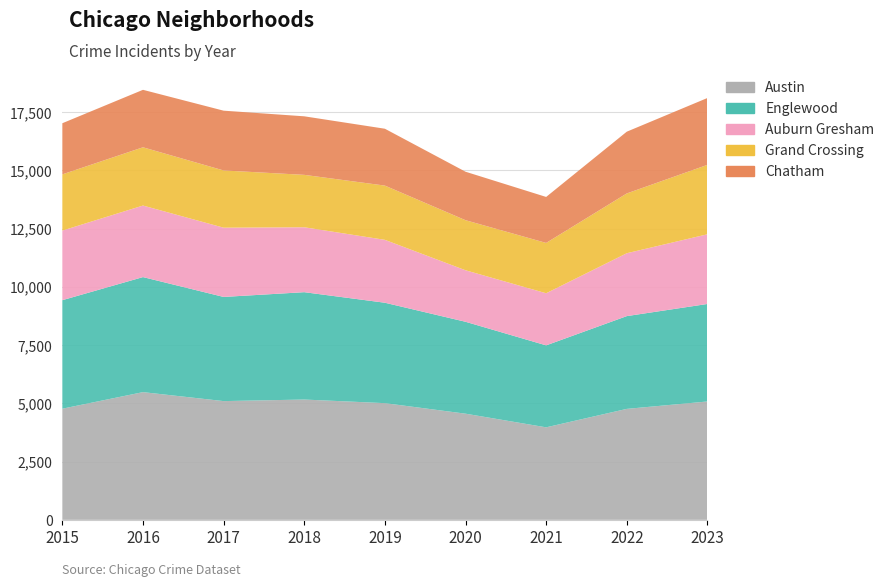

Is it true that Englewood equals 7470 at 2023?

False